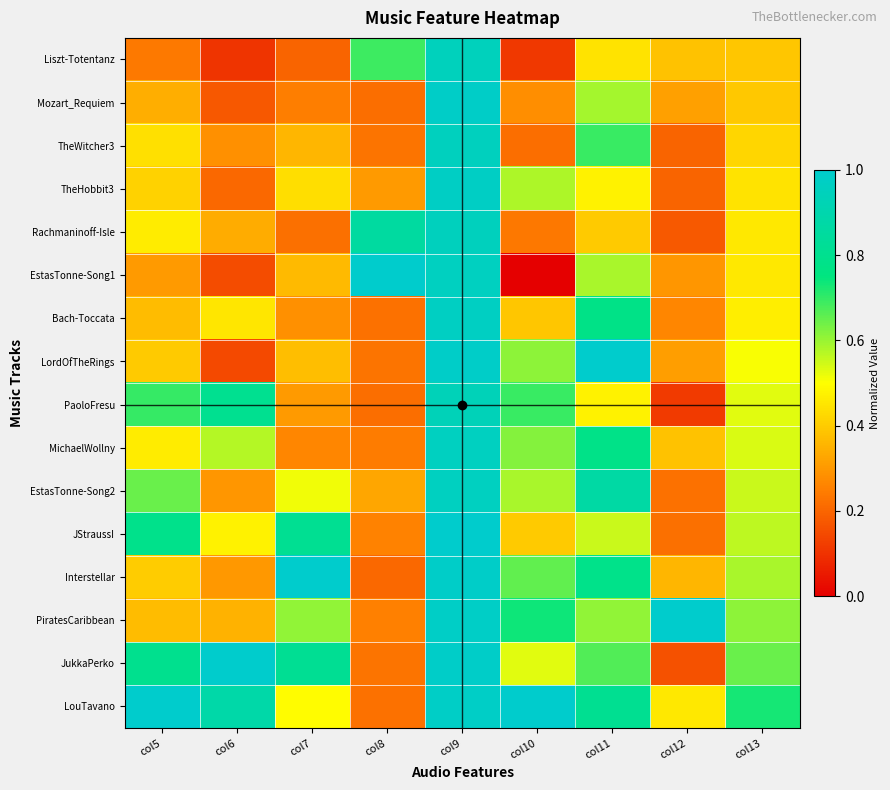

Reading left to right, what are all the values shown in this chart?

Liszt-Totentanz: col5=0.2	col6=0.1	col7=0.2	col8=0.7	col9=0.9	col10=0.1	col11=0.4	col12=0.4	col13=0.4
Mozart_Requiem: col5=0.3	col6=0.2	col7=0.2	col8=0.2	col9=1.0	col10=0.3	col11=0.6	col12=0.3	col13=0.4
TheWitcher3: col5=0.4	col6=0.3	col7=0.4	col8=0.2	col9=1.0	col10=0.2	col11=0.7	col12=0.2	col13=0.4
TheHobbit3: col5=0.4	col6=0.2	col7=0.4	col8=0.3	col9=1.0	col10=0.6	col11=0.5	col12=0.2	col13=0.4
Rachmaninoff-Isle: col5=0.5	col6=0.3	col7=0.2	col8=0.9	col9=1.0	col10=0.2	col11=0.4	col12=0.2	col13=0.5
EstasTonne-Song1: col5=0.3	col6=0.1	col7=0.4	col8=1.0	col9=1.0	col10=0.0	col11=0.6	col12=0.3	col13=0.5
Bach-Toccata: col5=0.4	col6=0.5	col7=0.3	col8=0.2	col9=1.0	col10=0.4	col11=0.8	col12=0.3	col13=0.5
LordOfTheRings: col5=0.4	col6=0.1	col7=0.4	col8=0.2	col9=1.0	col10=0.6	col11=1.0	col12=0.3	col13=0.5
PaoloFresu: col5=0.7	col6=0.8	col7=0.3	col8=0.2	col9=0.9	col10=0.7	col11=0.5	col12=0.1	col13=0.5
MichaelWollny: col5=0.5	col6=0.6	col7=0.3	col8=0.2	col9=1.0	col10=0.6	col11=0.8	col12=0.4	col13=0.5
EstasTonne-Song2: col5=0.6	col6=0.3	col7=0.5	col8=0.3	col9=1.0	col10=0.6	col11=0.9	col12=0.2	col13=0.6
JStraussI: col5=0.8	col6=0.5	col7=0.8	col8=0.3	col9=1.0	col10=0.4	col11=0.6	col12=0.2	col13=0.6
Interstellar: col5=0.4	col6=0.3	col7=1.0	col8=0.2	col9=1.0	col10=0.7	col11=0.8	col12=0.4	col13=0.6
PiratesCaribbean: col5=0.4	col6=0.3	col7=0.6	col8=0.3	col9=1.0	col10=0.7	col11=0.6	col12=1.0	col13=0.6
JukkaPerko: col5=0.8	col6=1.0	col7=0.8	col8=0.2	col9=1.0	col10=0.5	col11=0.7	col12=0.2	col13=0.6
LouTavano: col5=1.0	col6=0.9	col7=0.5	col8=0.2	col9=1.0	col10=1.0	col11=0.8	col12=0.5	col13=0.7